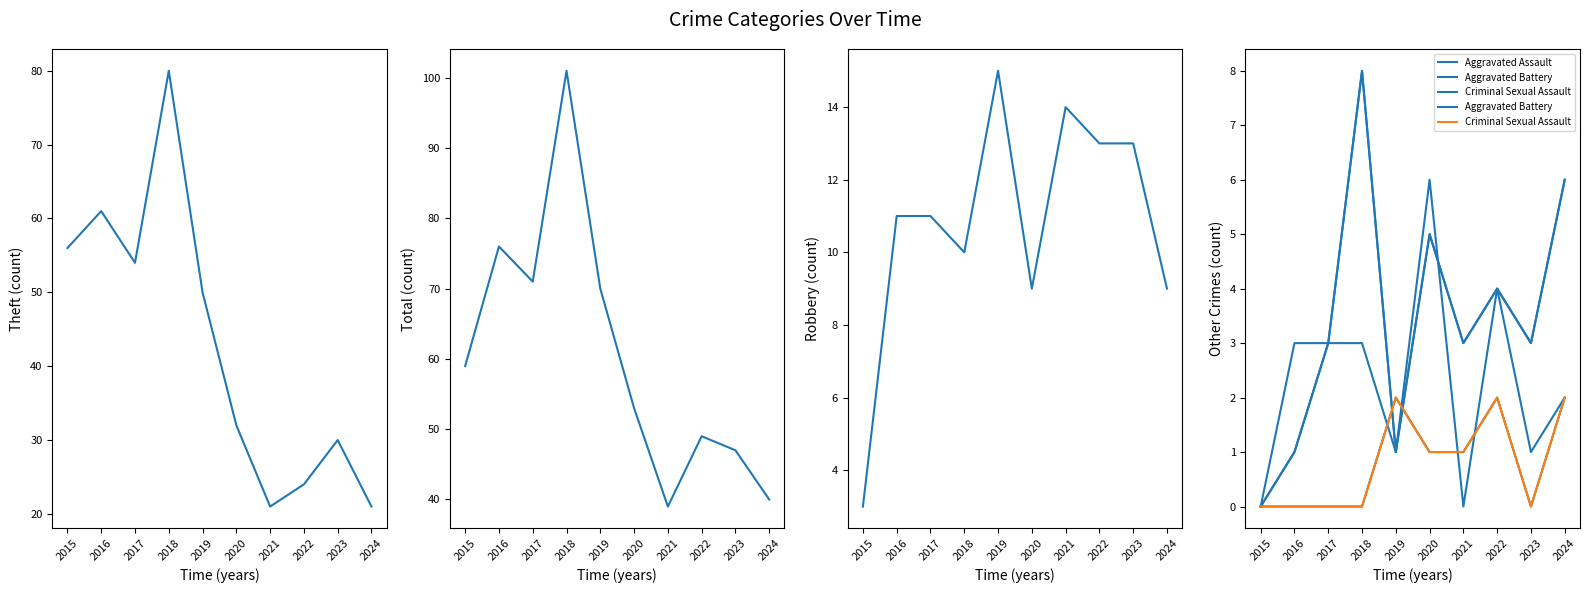

The Robbery series shows 13 at 2022. True or false?

True